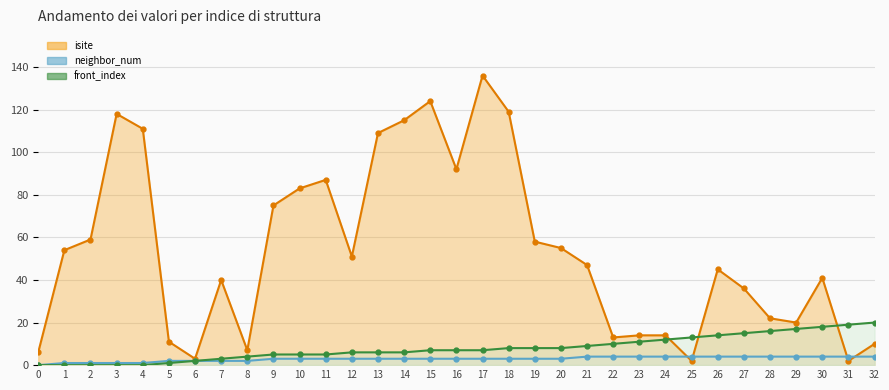

What is the difference between the highest and lowest values at 8?

5